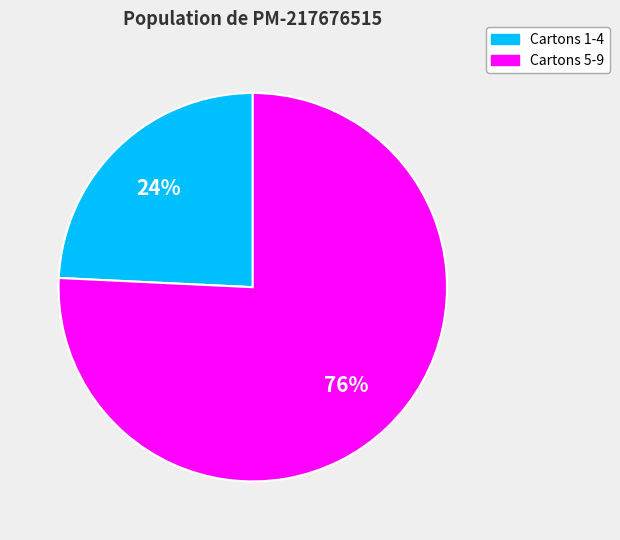

Is it true that Cartons 1-4 is 24% of the pie?

True